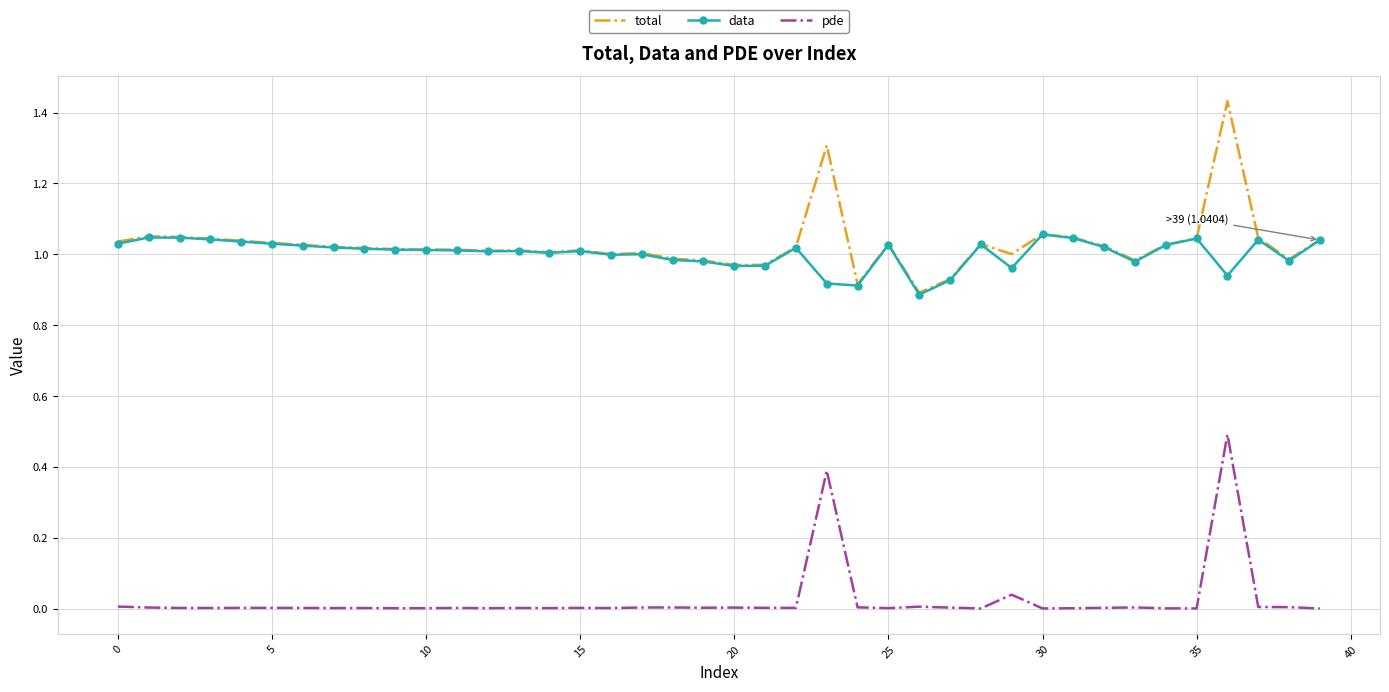

True or false: data and pde intersect in this chart.

False